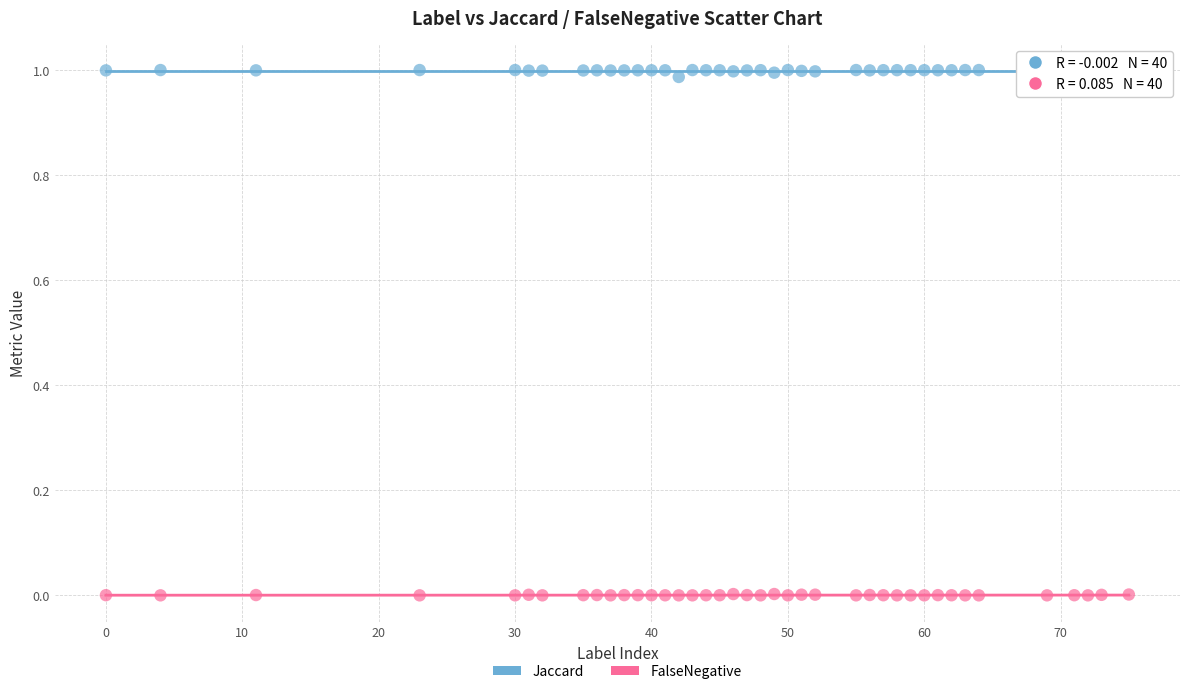

Across all data points, what is the range of X values (max minus min)?

75.0